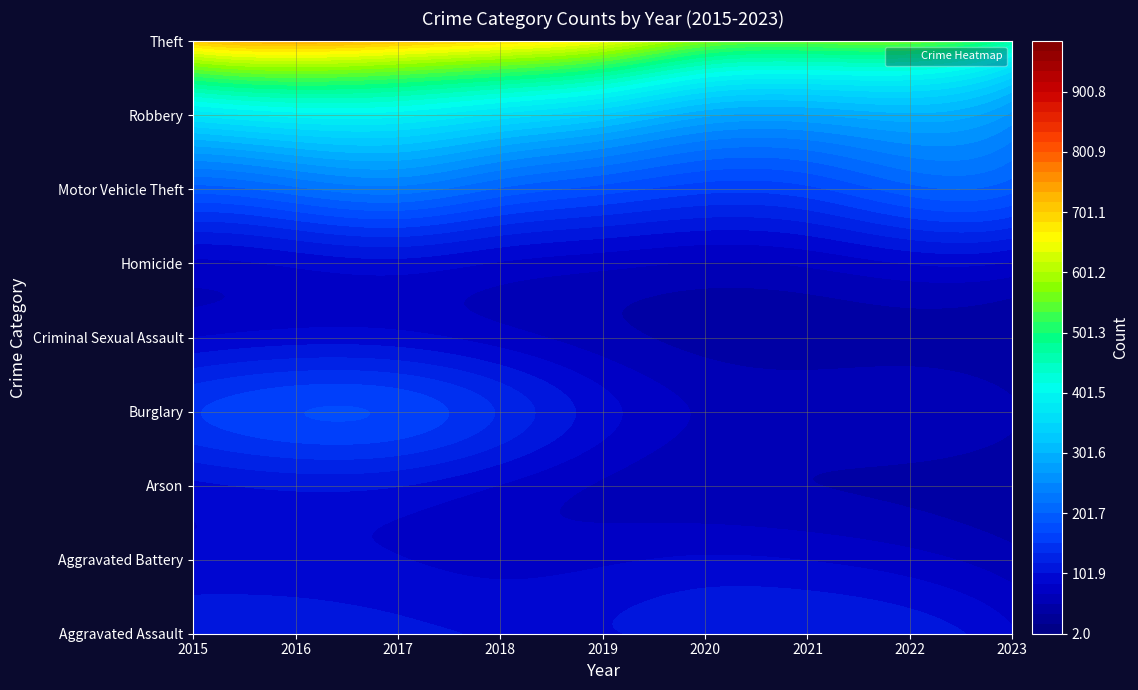

Which series has the largest total across all categories?

Theft